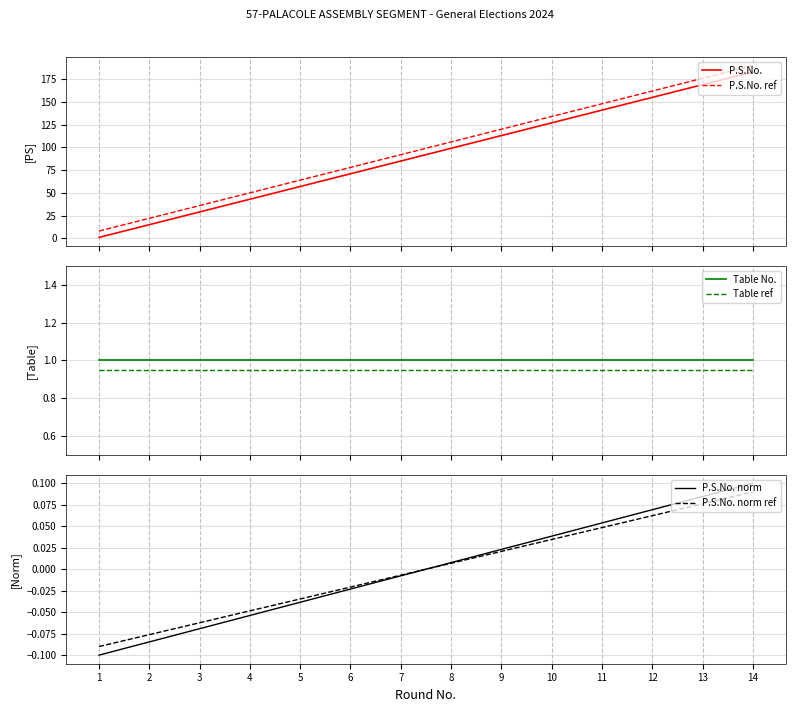

What are all the series names shown in the legend?

P.S.No., P.S.No. ref, Table No., Table ref, P.S.No. norm, P.S.No. norm ref